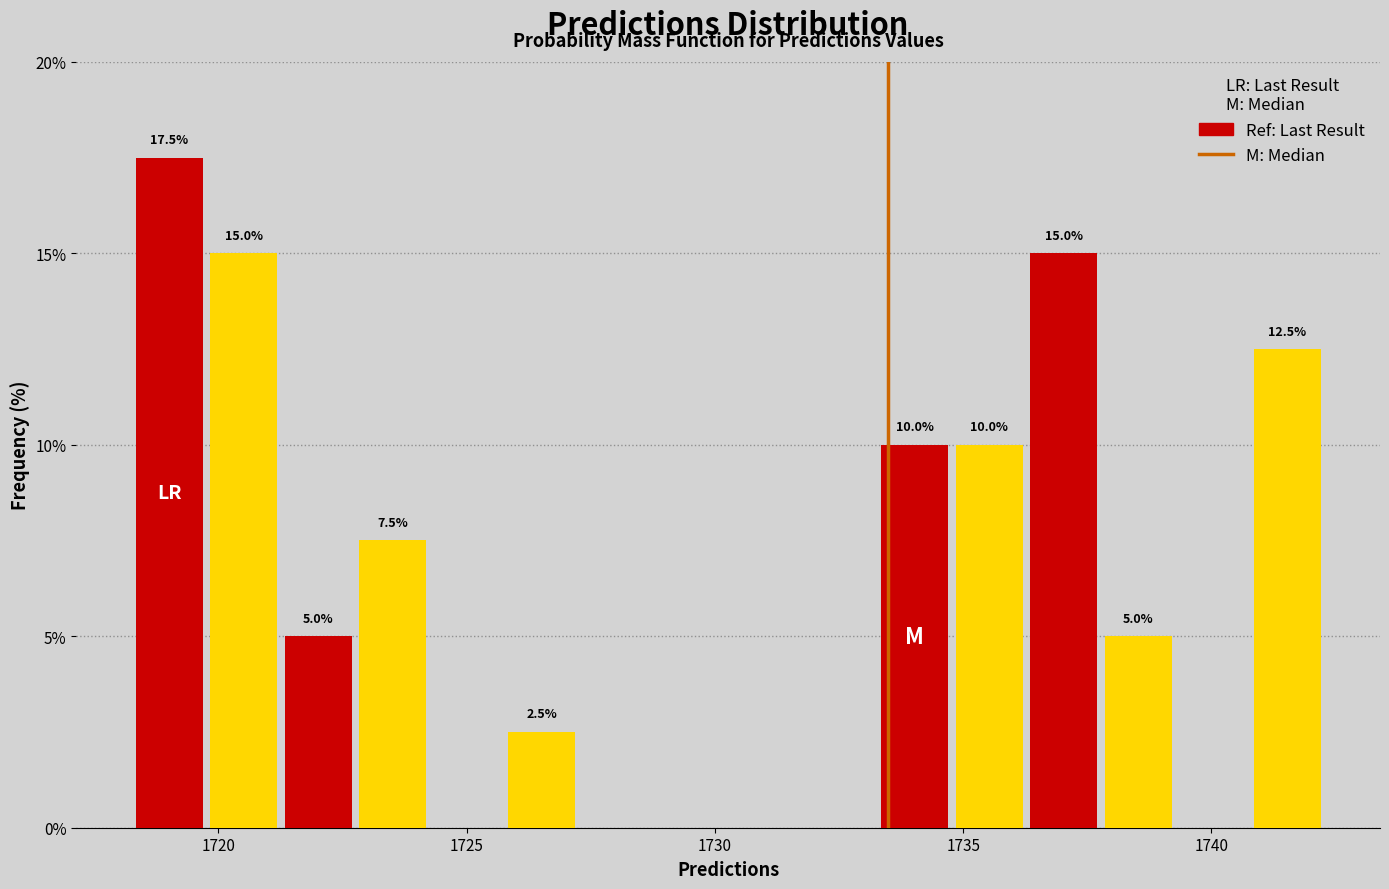

Around what value on the x-axis is the tallest bar? Give the approximate position of its centre, as read against the axis.

1719.0